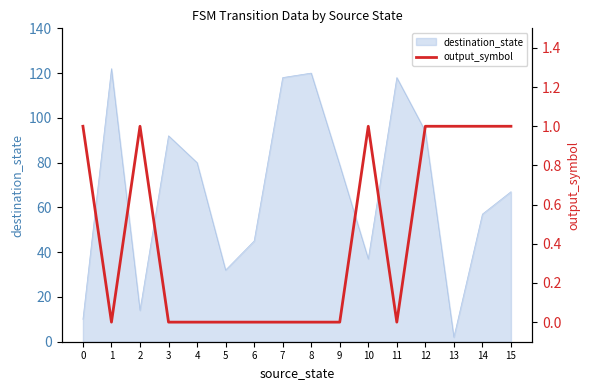

Which category has the lowest value in the destination_state series?

13